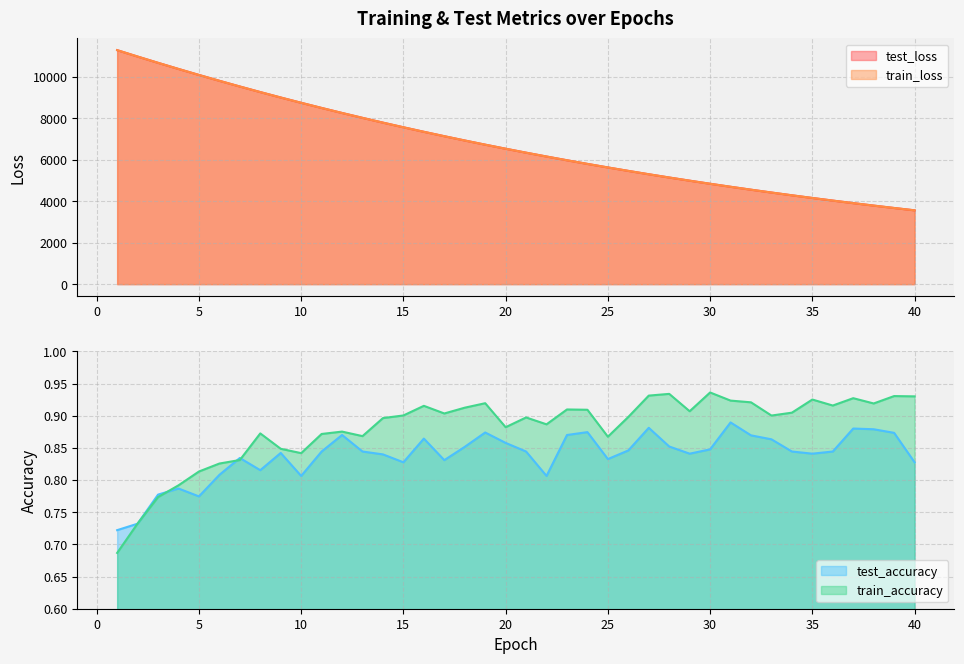

What is the difference between the highest and lowest values at 36?

4025.9